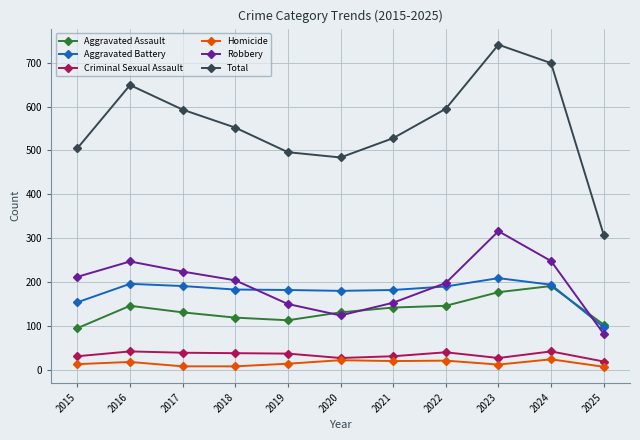

At how many categories does at least one series exceed 636?

3